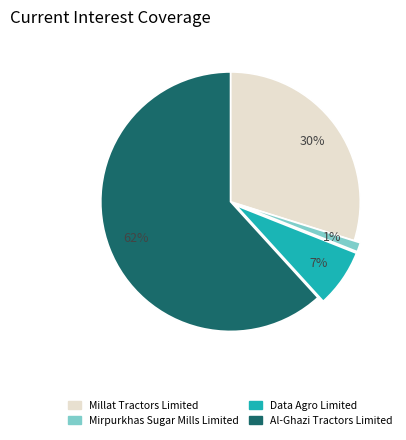

To the nearest percent, what is the difference between the largest and smallest slice percentages?

61%